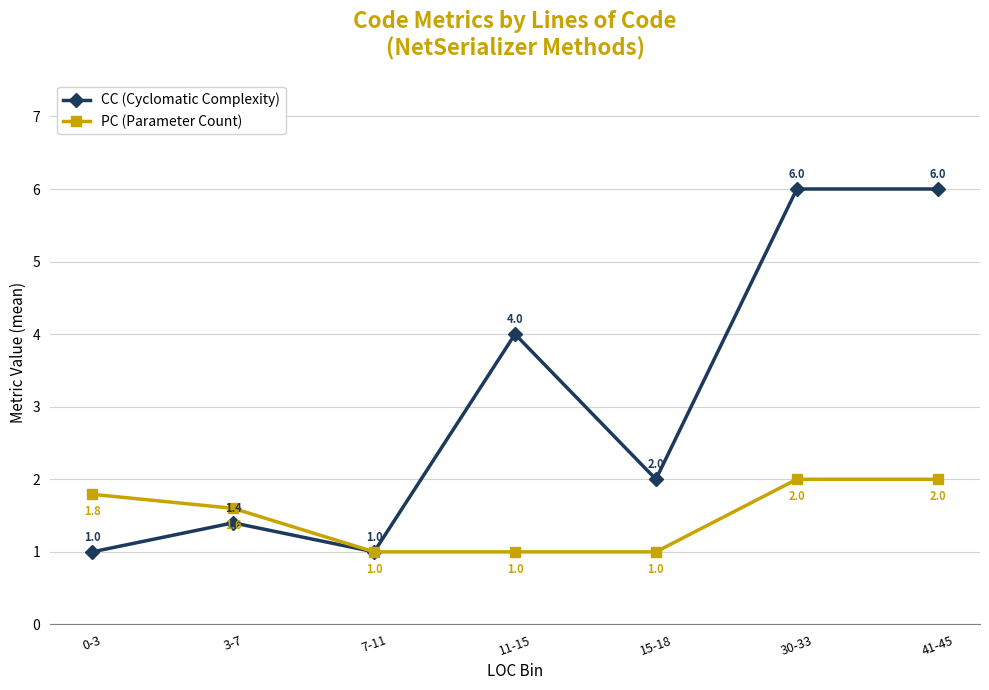

Is the value of PC (Parameter Count) at 7-11 greater than the value of CC (Cyclomatic Complexity) at 41-45?

No